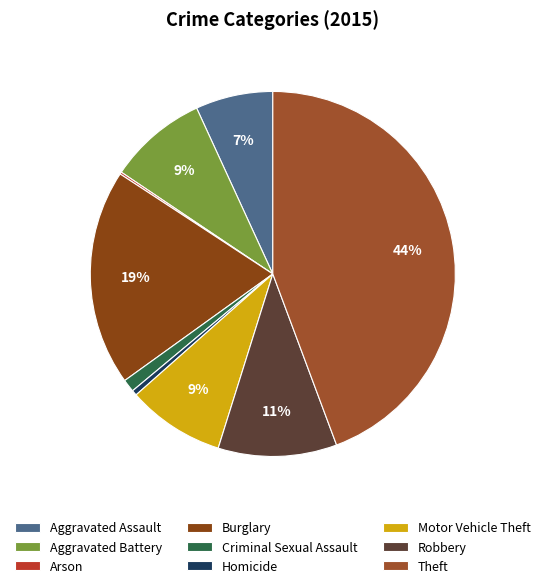

Is there any slice that represents more than half of the pie?

No